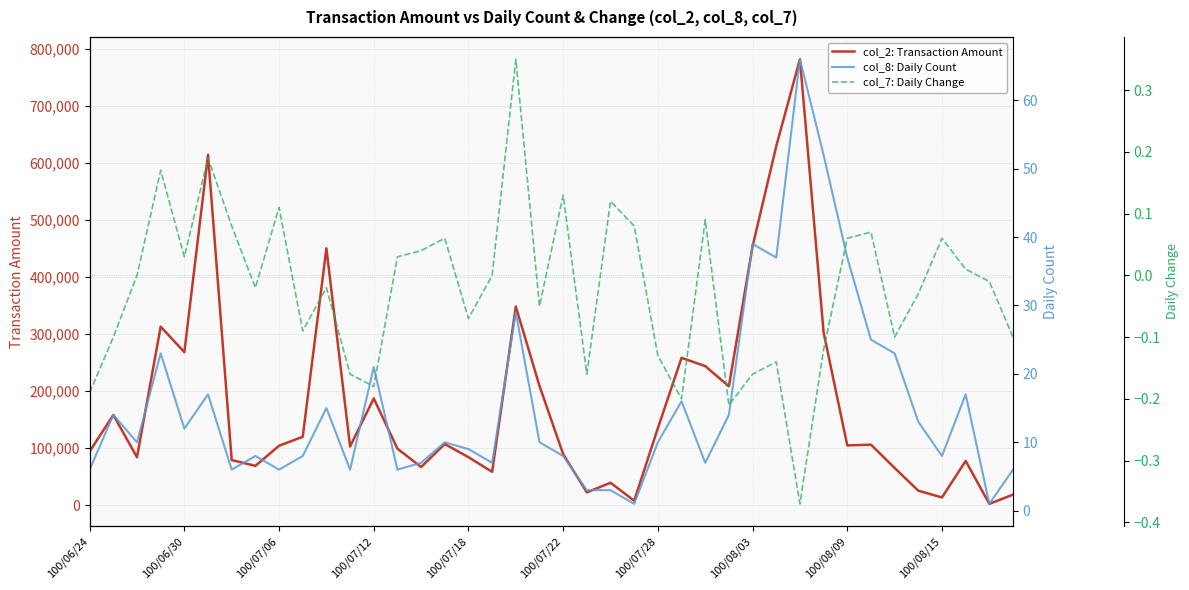

What is the spread (max minus min) of values at 100/08/15?

13749.9